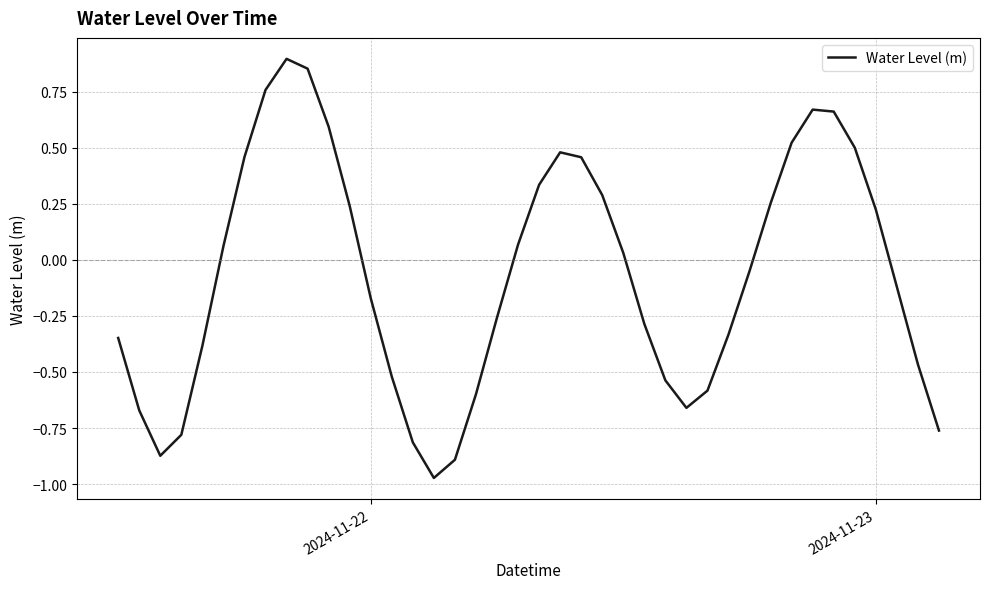

The value at 2024-11-22 is -0.1. True or false?

False